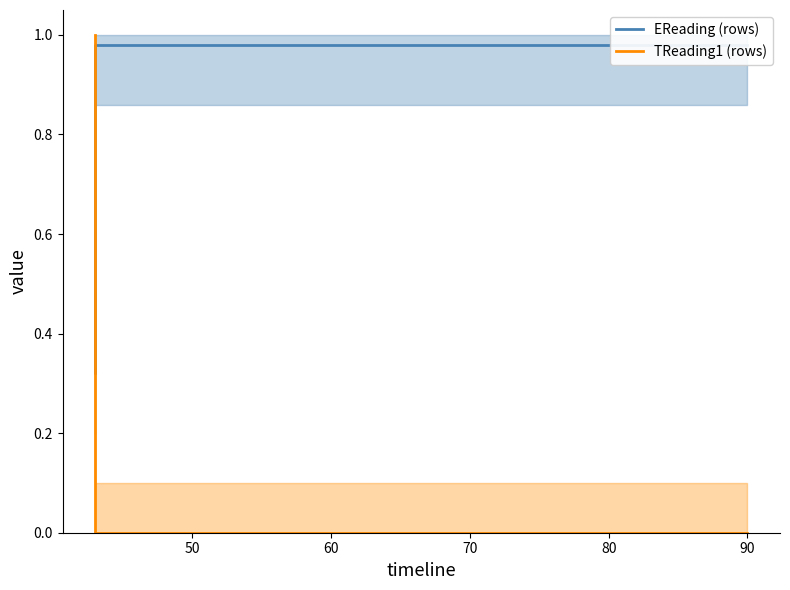

What is the maximum value for EReading (rows)?

1.0